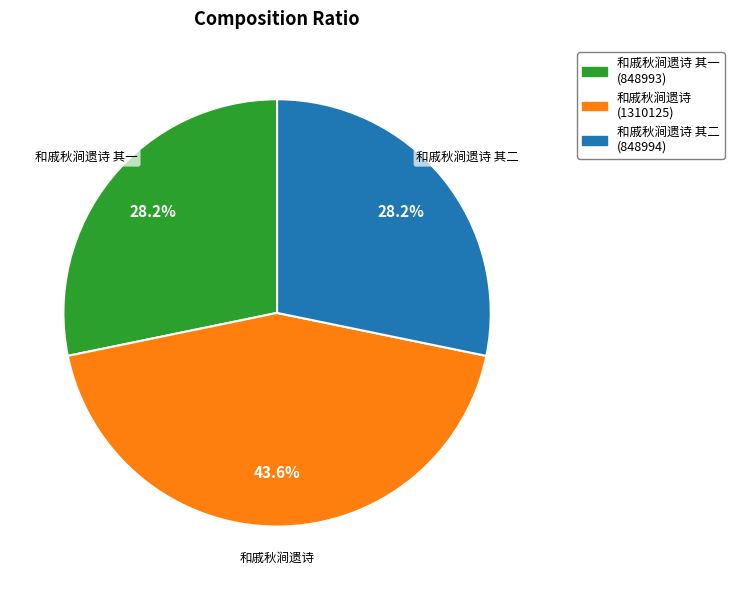

How many slices are in this pie chart?

3